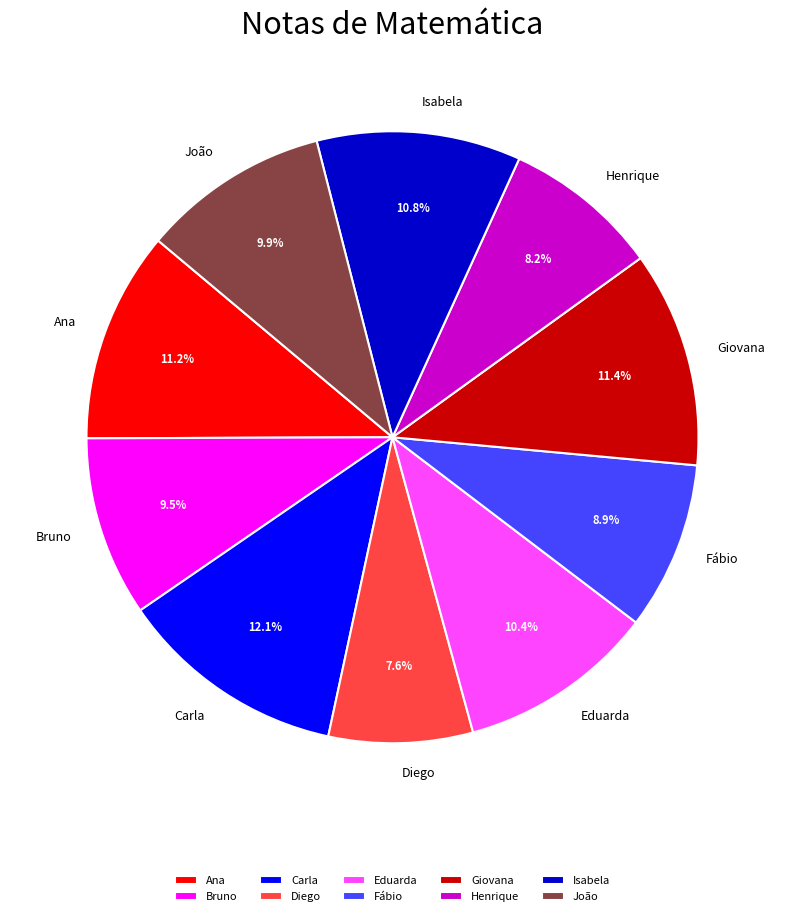

Is there a majority slice in this chart?

No